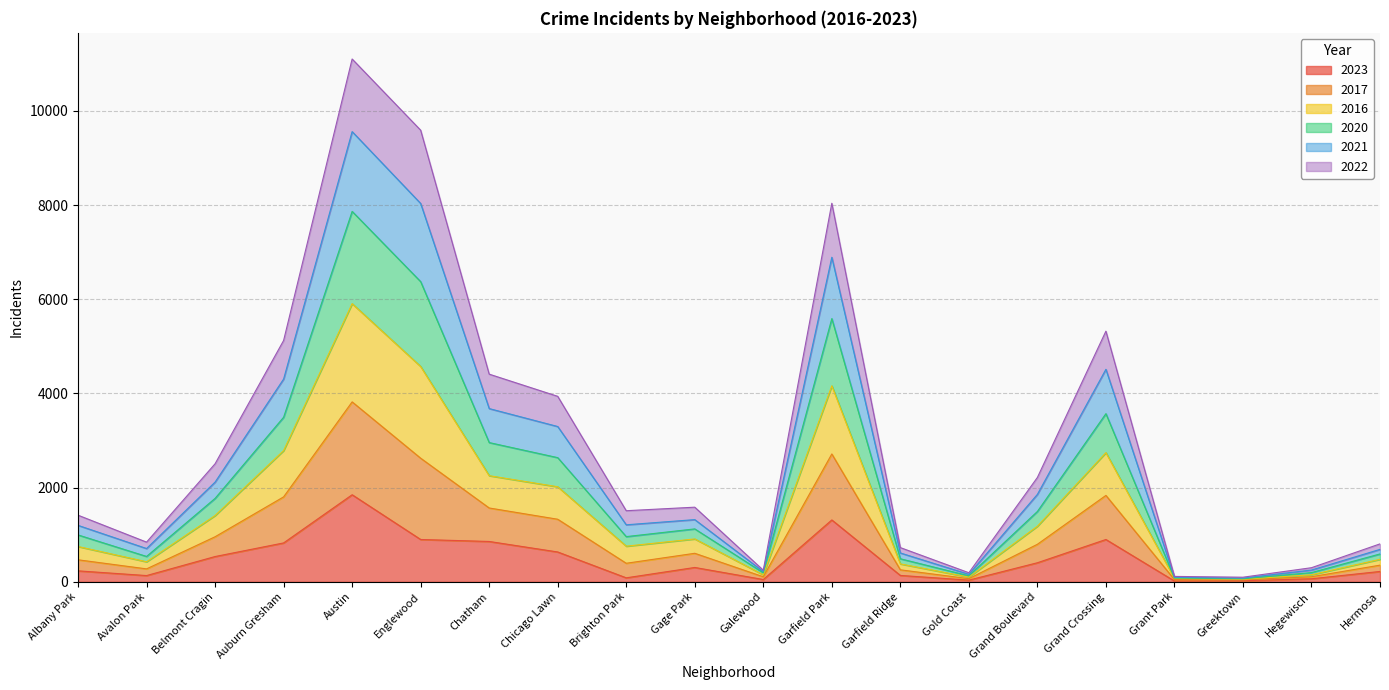

What is the difference between the second highest and second lowest values in the 2023 series?

1291